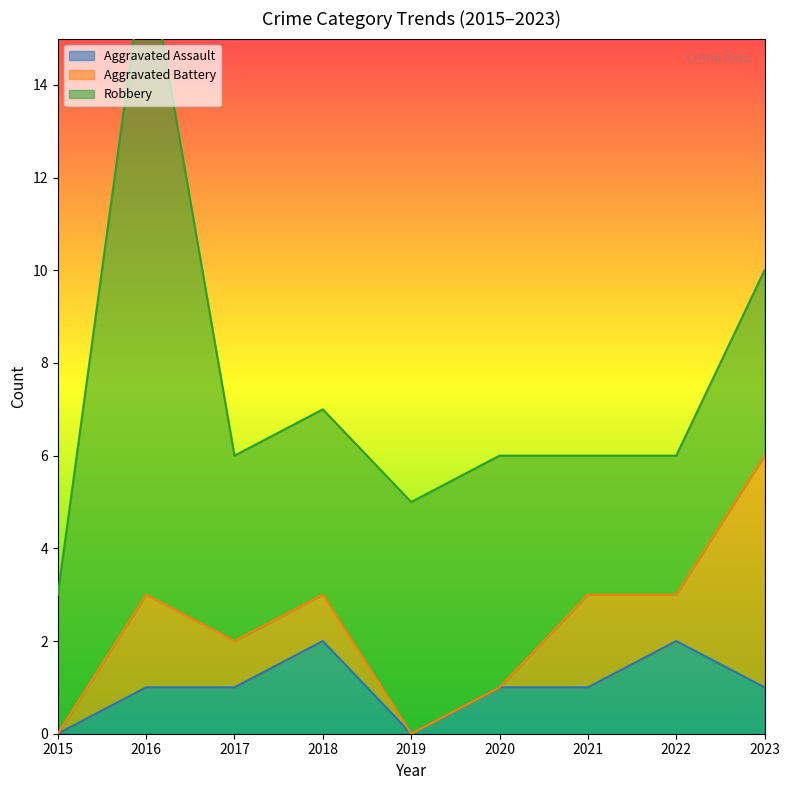

Which series has the largest total across all categories?

Robbery